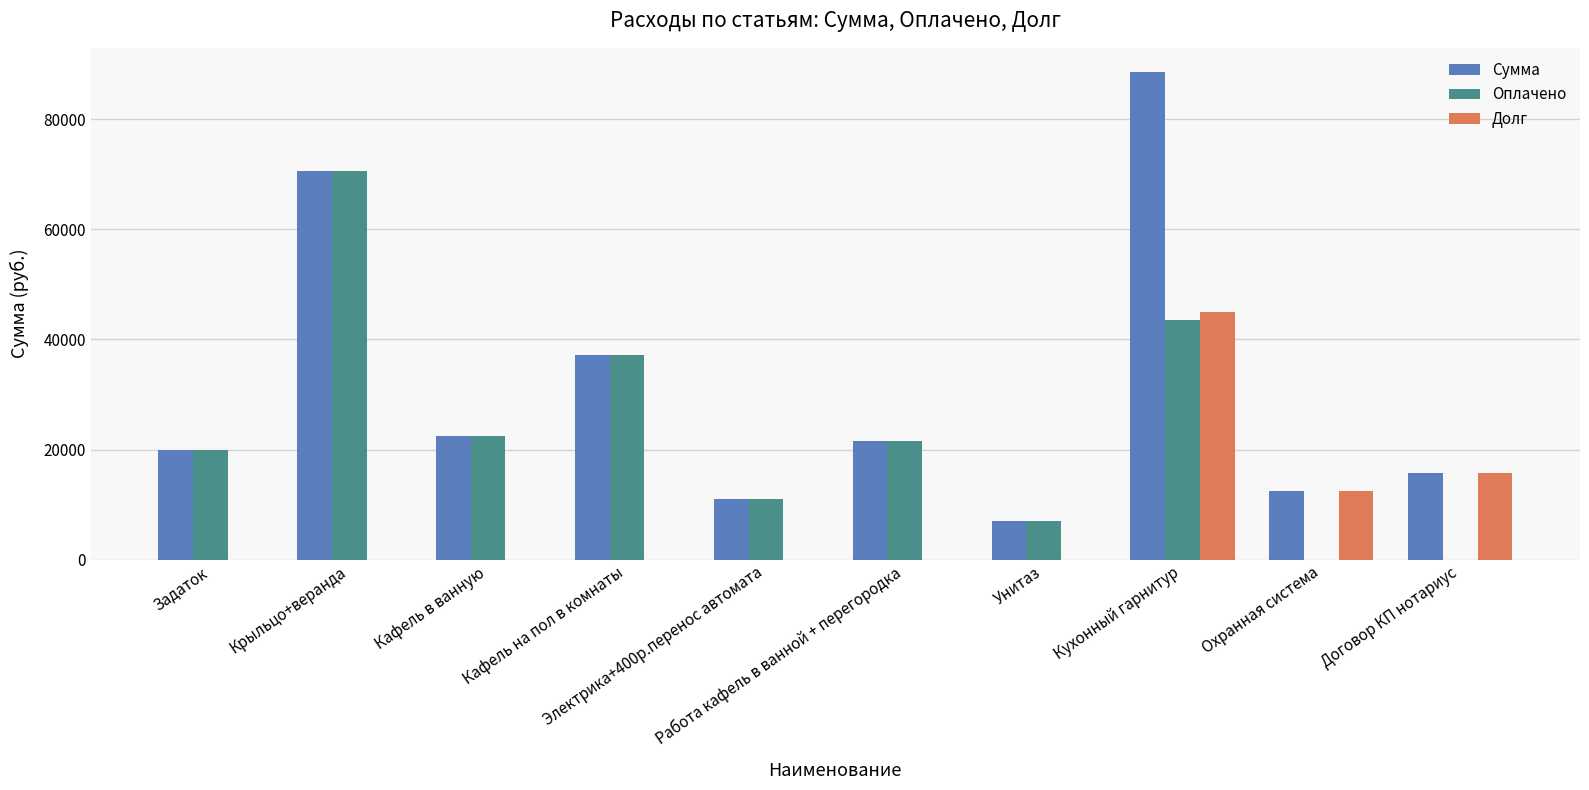

Are the bars horizontal?

No